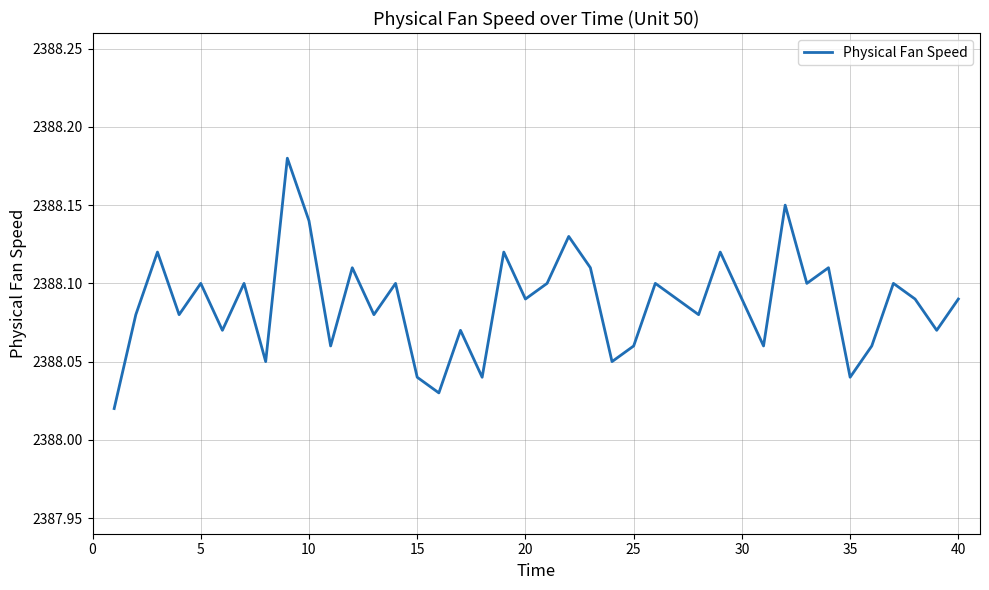

Is this an area chart (filled region under the line)?

No